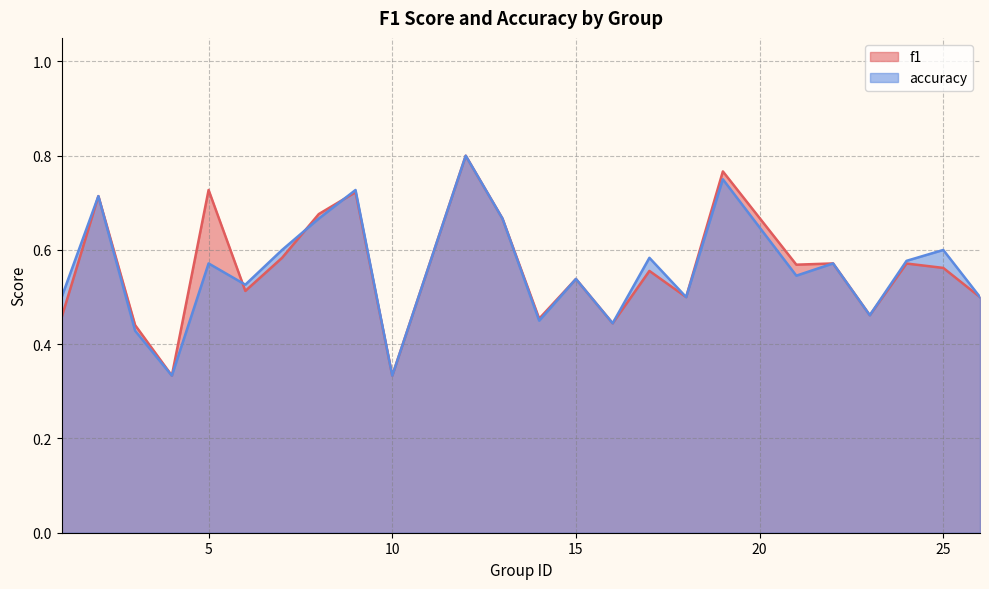

What is the value of the f1 point at the 7th from the left?

0.6